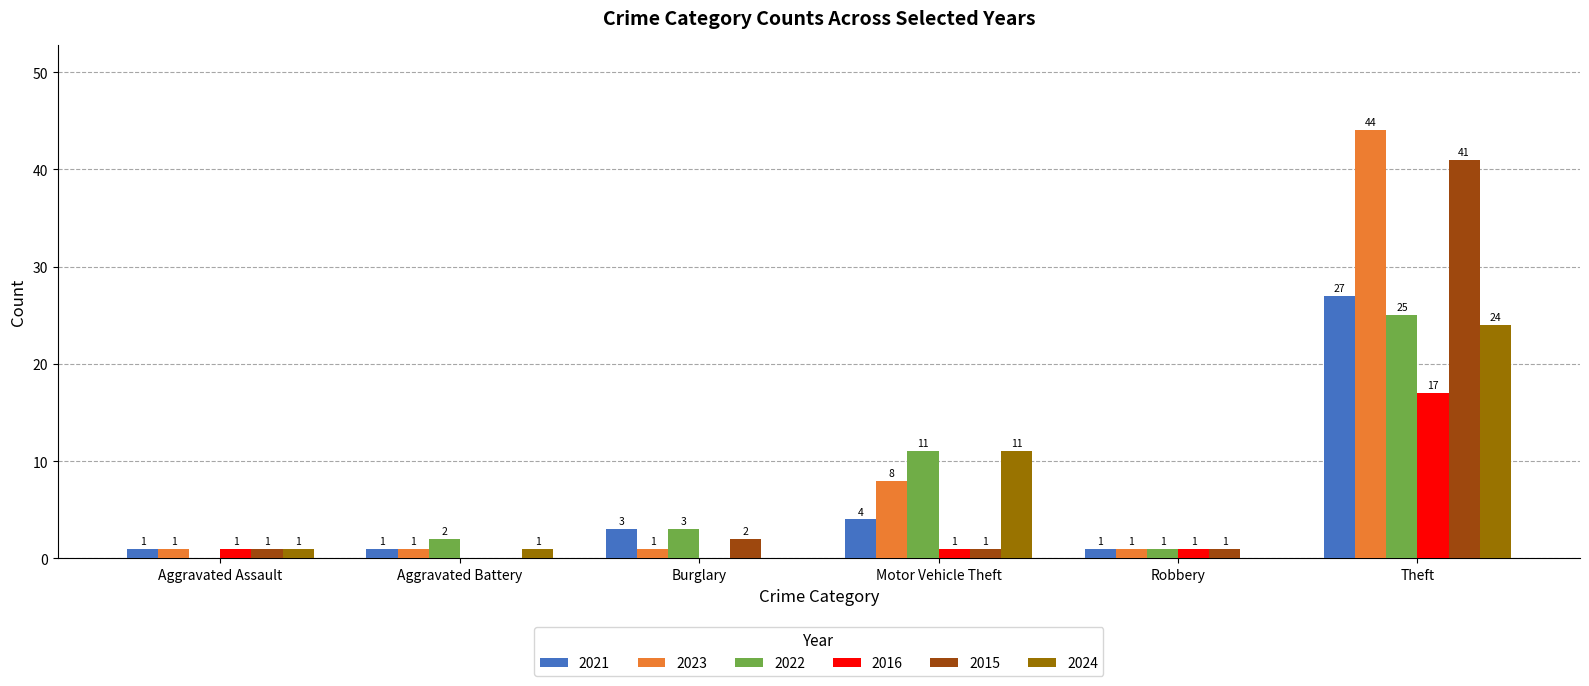

Which series has the largest total across all categories?

2023